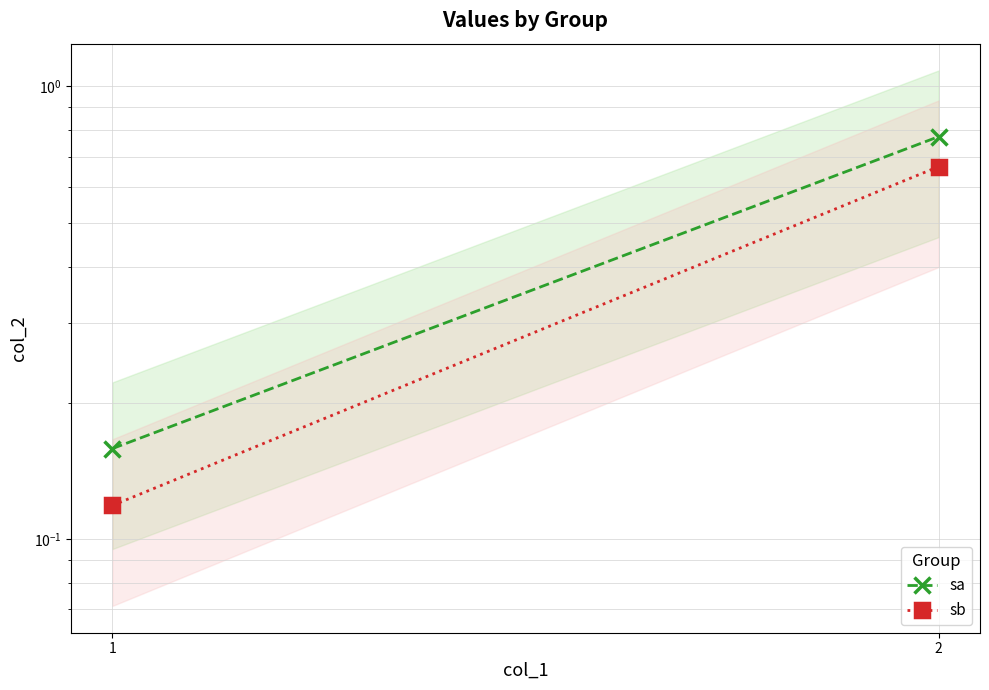

Which series has the largest total across all categories?

sa